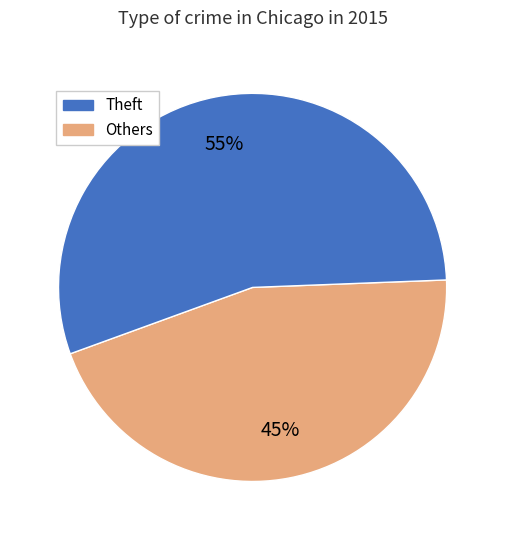

To the nearest percent, what is the difference between the largest and smallest slice percentages?

10%